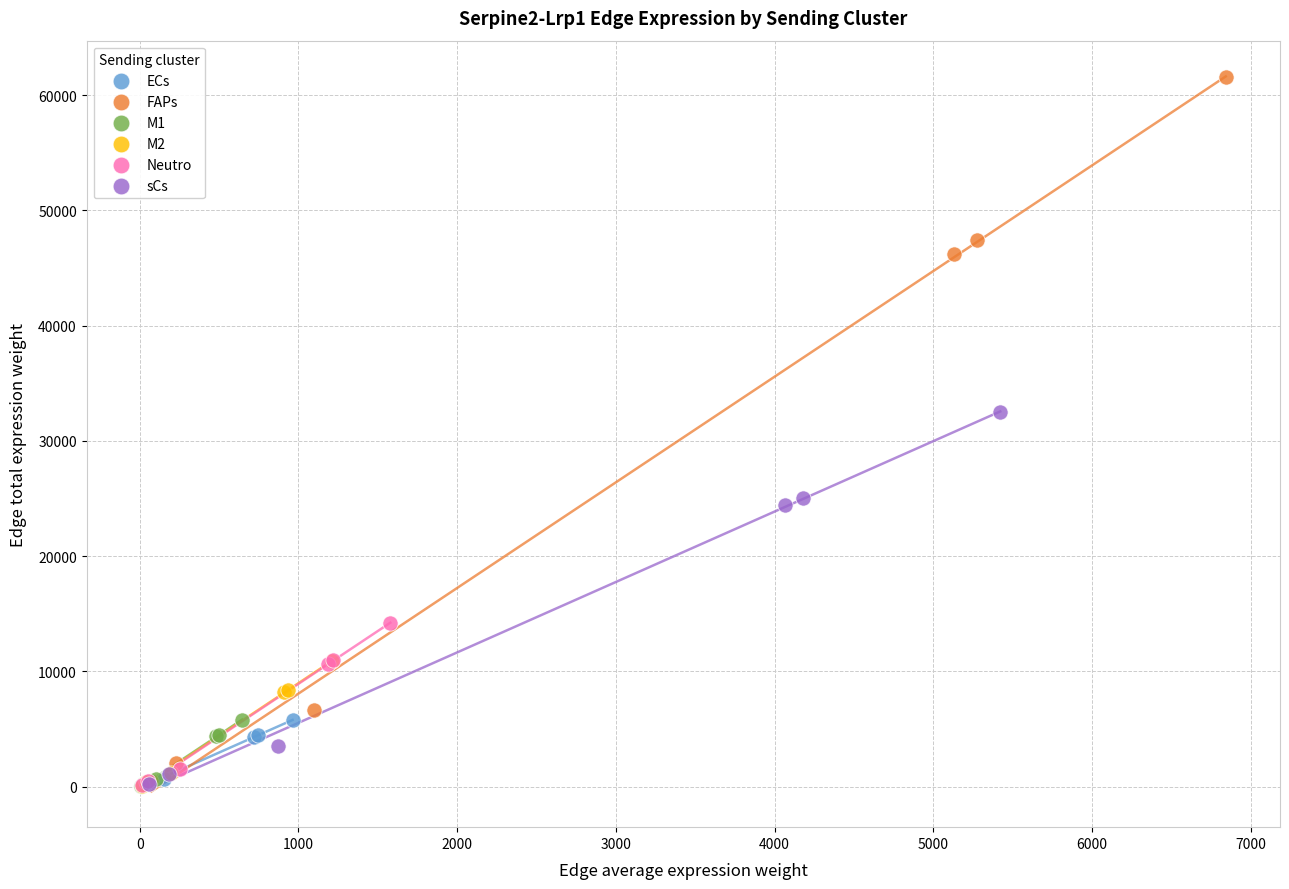

Which series contains the highest Y value?

FAPs